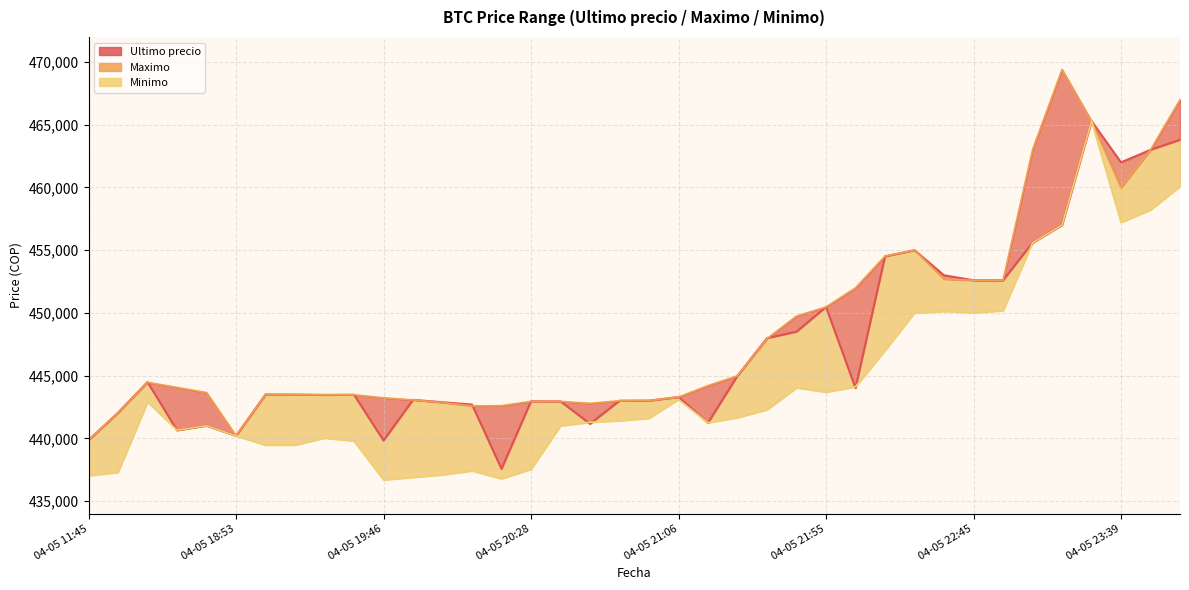

Where is the data nearest to the value 451431?

04-05 21:55